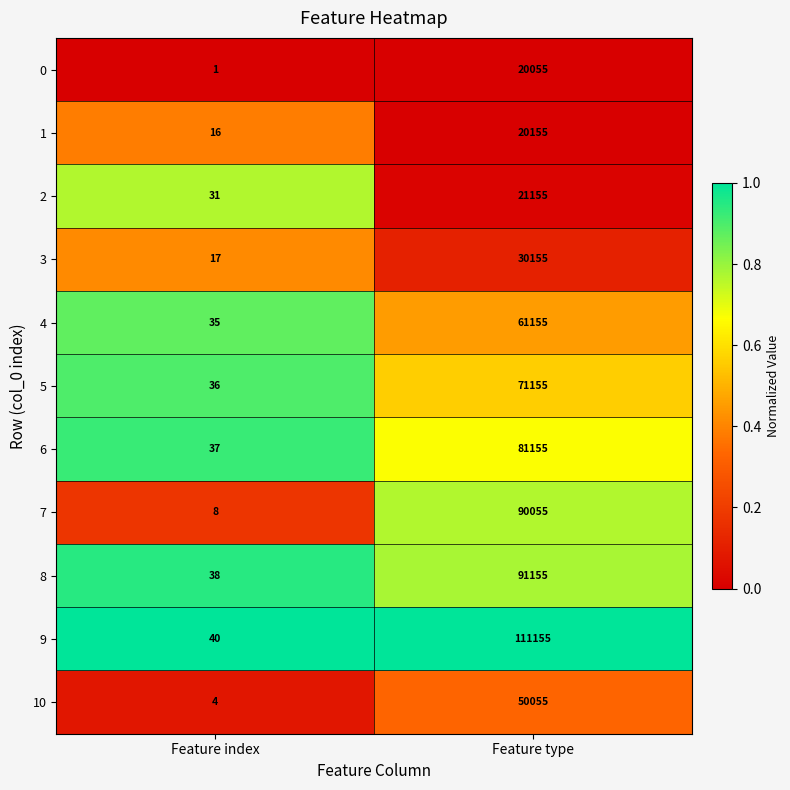

Is the value of 1 at Feature index greater than the value of 8 at Feature type?

No